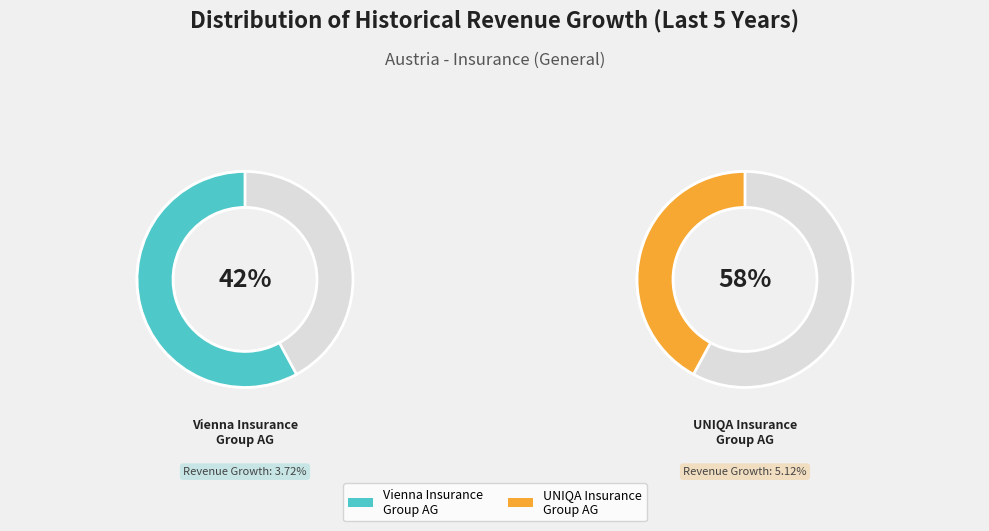

What is the majority slice?

UNIQA Insurance Group AG (WBAG:UQA)